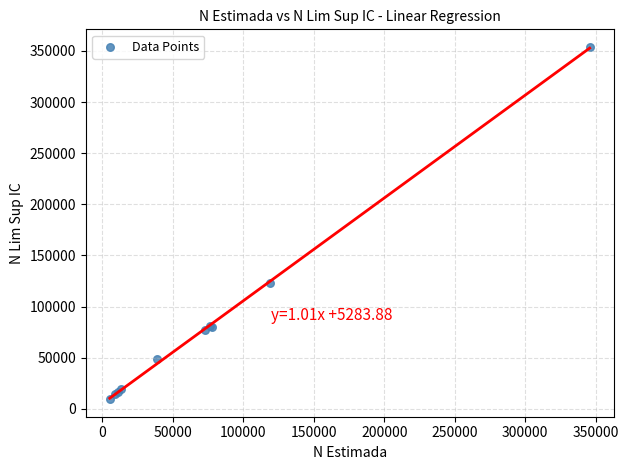

What Y value in the scatter plot is closest to 181740?

123413